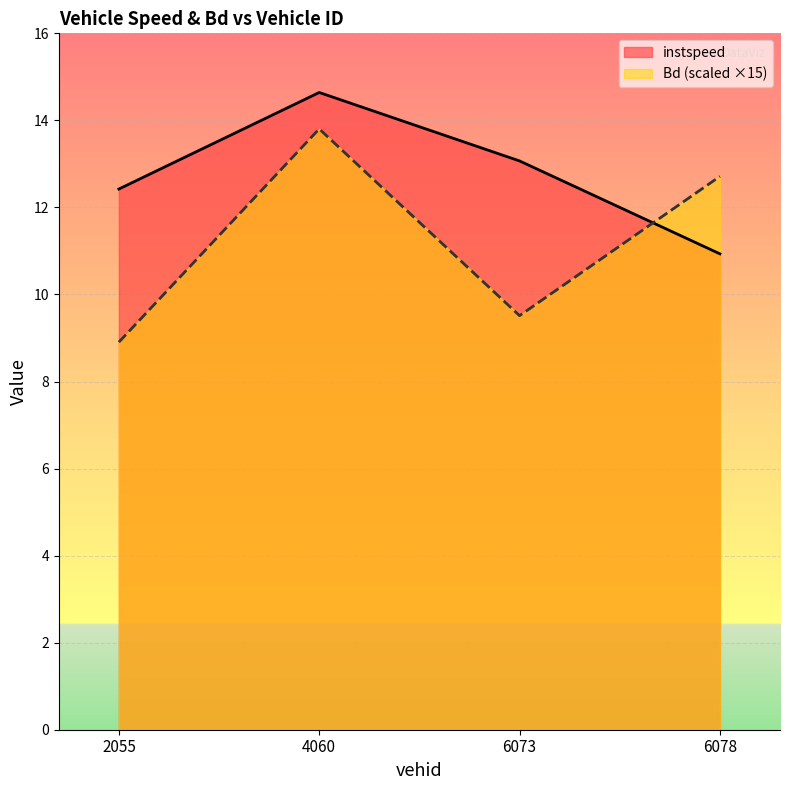

Which series changed the most between 6073.0 and 6078.0?

Bd